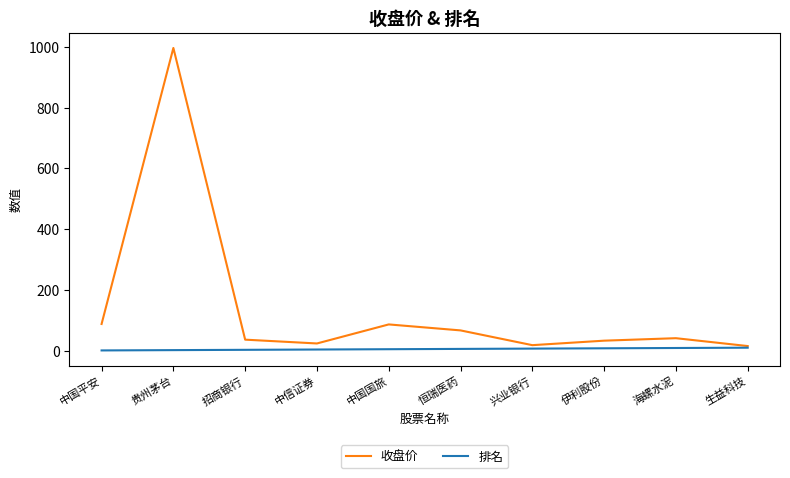

Which series changed the most between 贵州茅台 and 招商银行?

收盘价